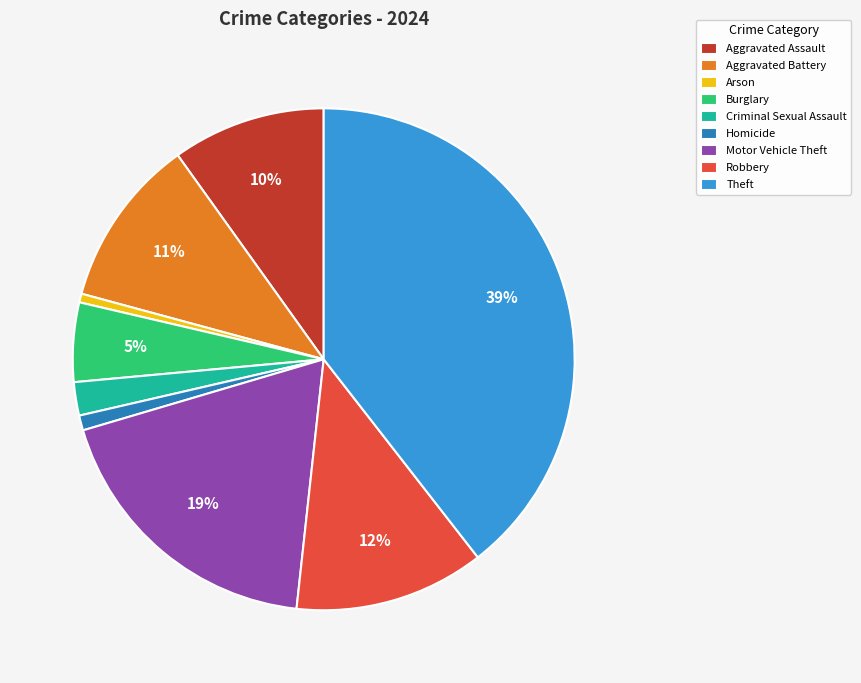

The Criminal Sexual Assault slice represents 2% of the pie. True or false?

True